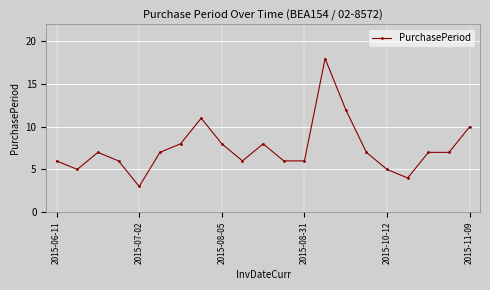

Count the number of data series in this chart.

1